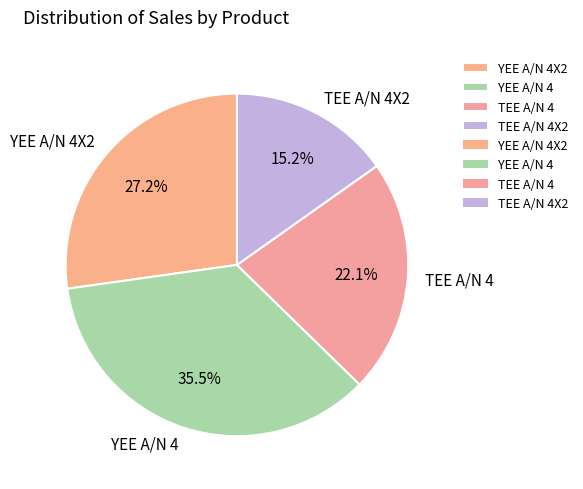

Count the number of slices in the pie.

4